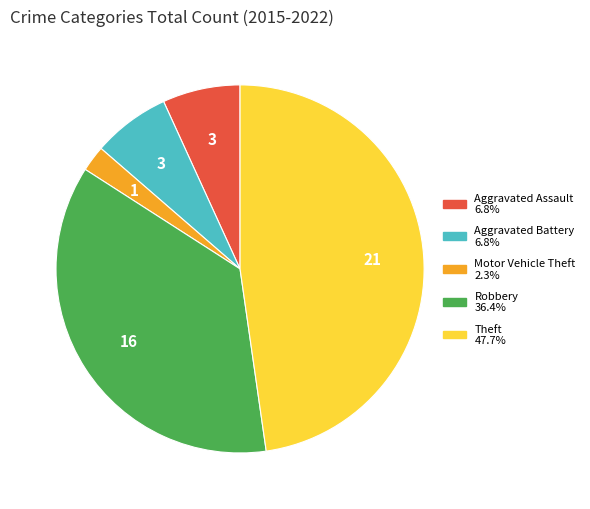

Is it true that Aggravated Battery is 12% of the pie?

False